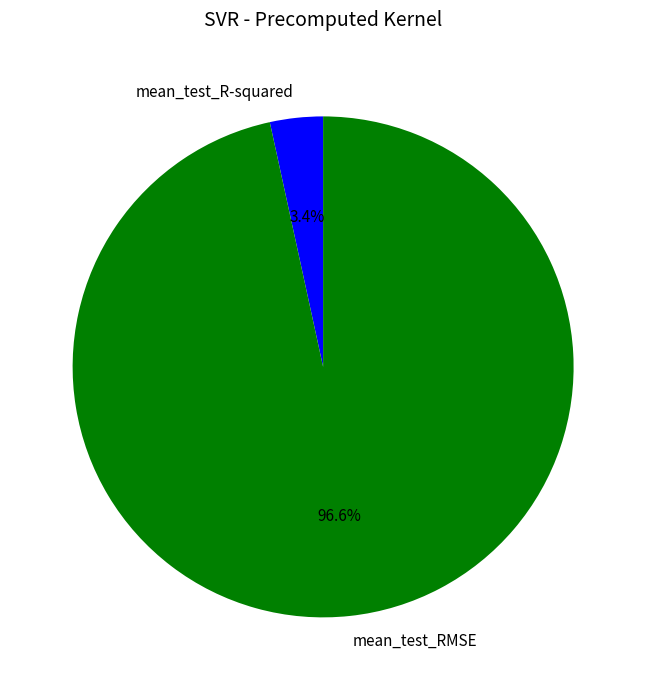

Is the sum of mean_test_RMSE and mean_test_R-squared greater than half?

Yes